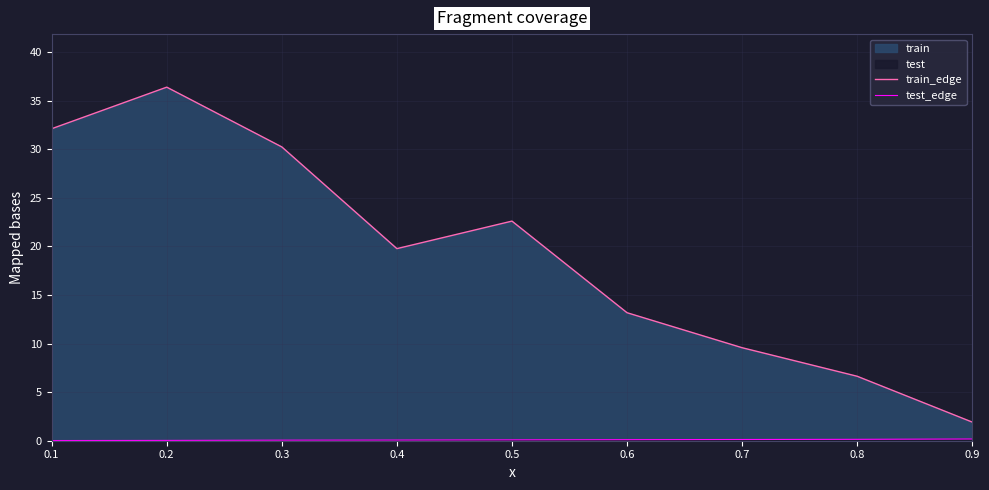

What is the total value across all series at 0.1?

32.1